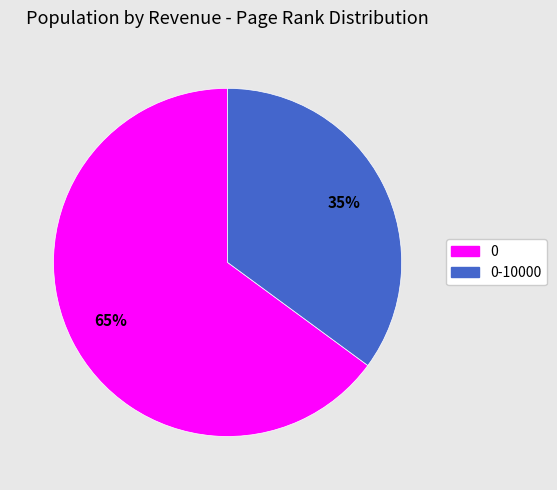

To the nearest percent, what is the average slice percentage?

50%